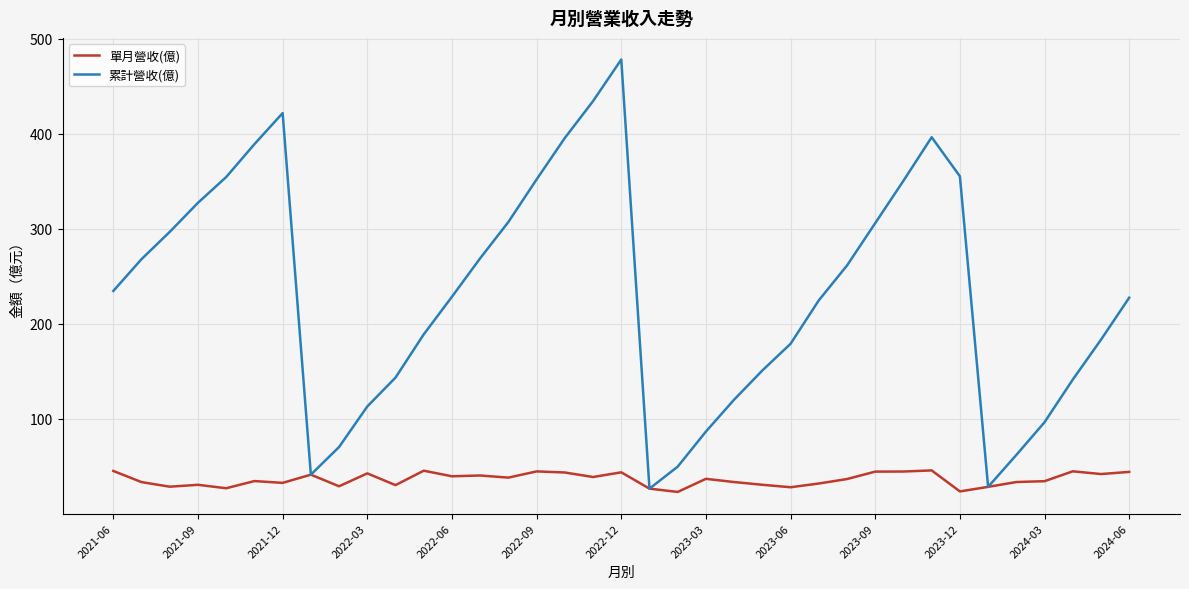

What is the lowest value of the 累計營收(億) series?

26.6